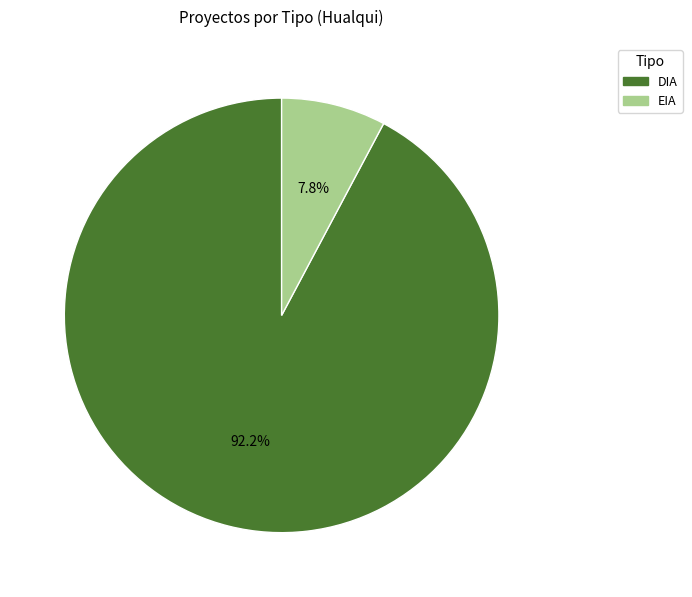

What is the ratio of the value at EIA to the value at DIA?

0.1